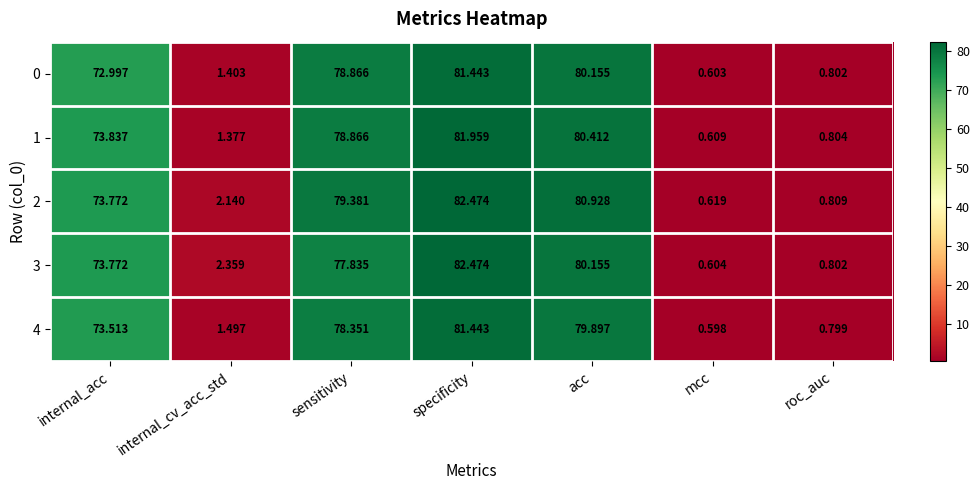

Between internal_acc and roc_auc, which series saw the biggest shift?

1